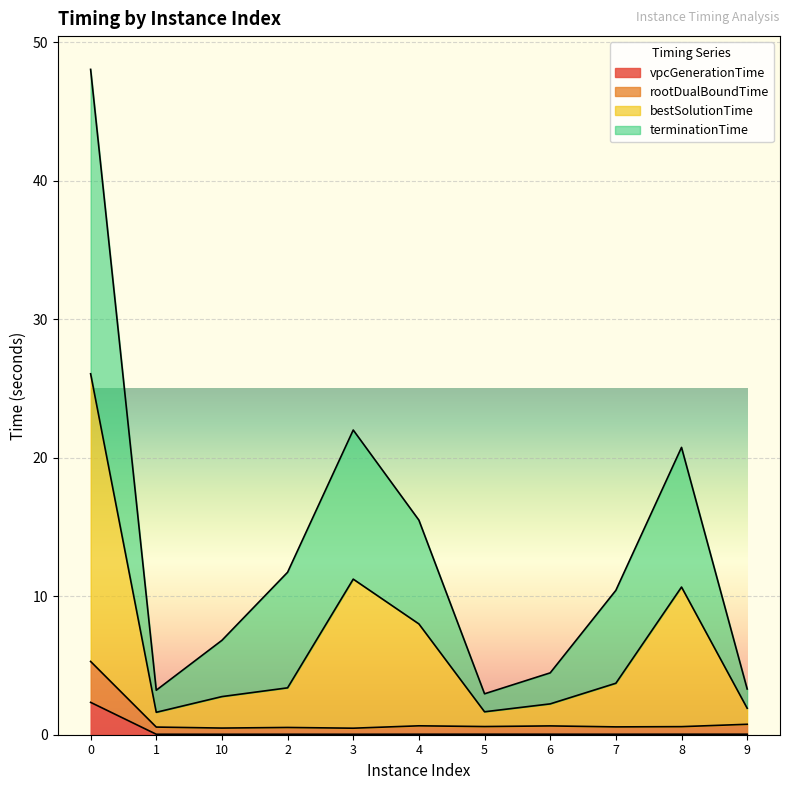

What is the difference between the maximum and second lowest values in the vpcGenerationTime series?

2.3